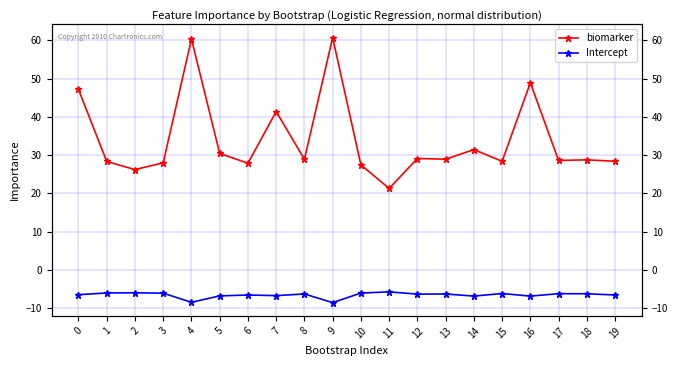

Where is the first local maximum for Intercept?

2